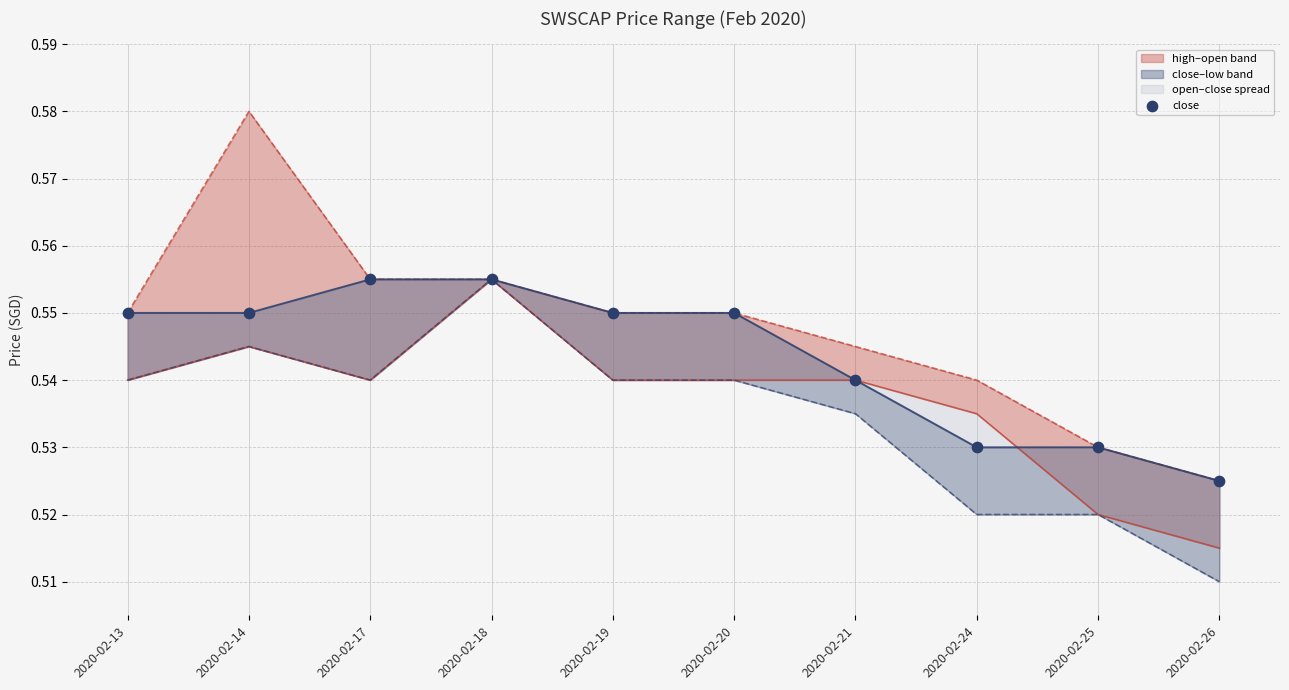

Between 2020-02-20 and 2020-02-13, which is larger?

2020-02-20